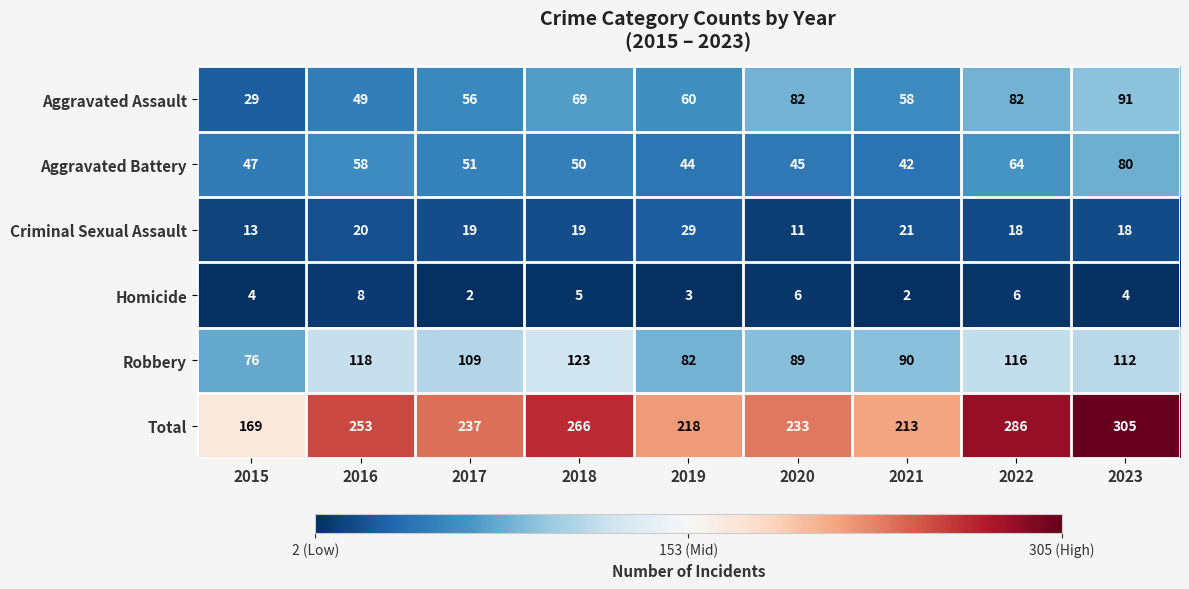

What is the minimum value for Total?

169